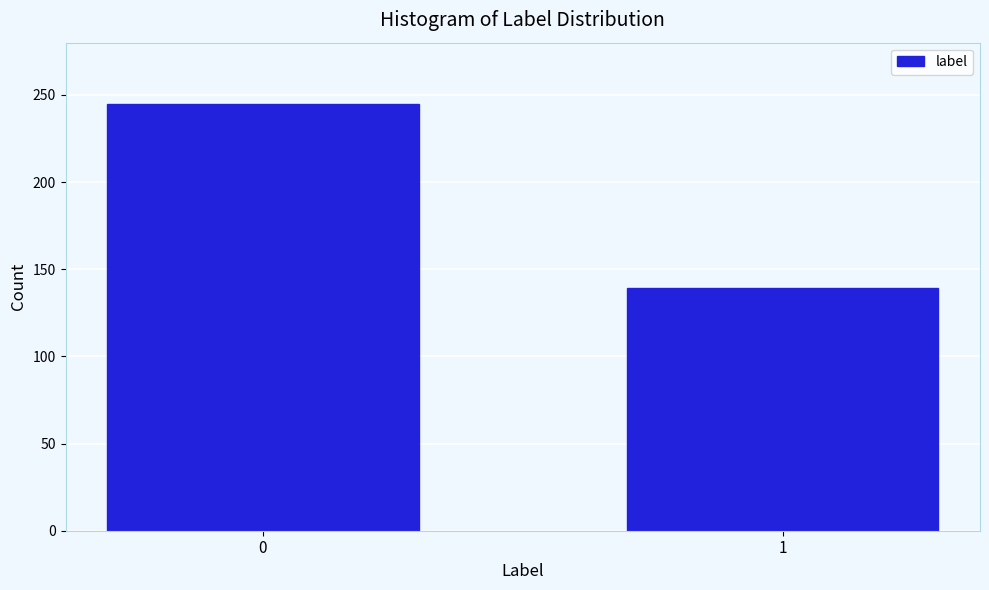

Reading left to right, list all the values displayed in this chart.

0=245	1=139